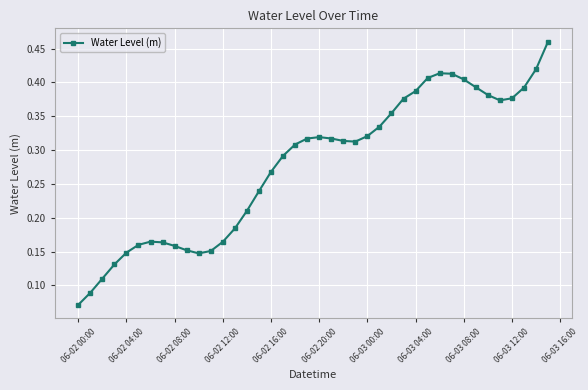

Count the number of data series in this chart.

1